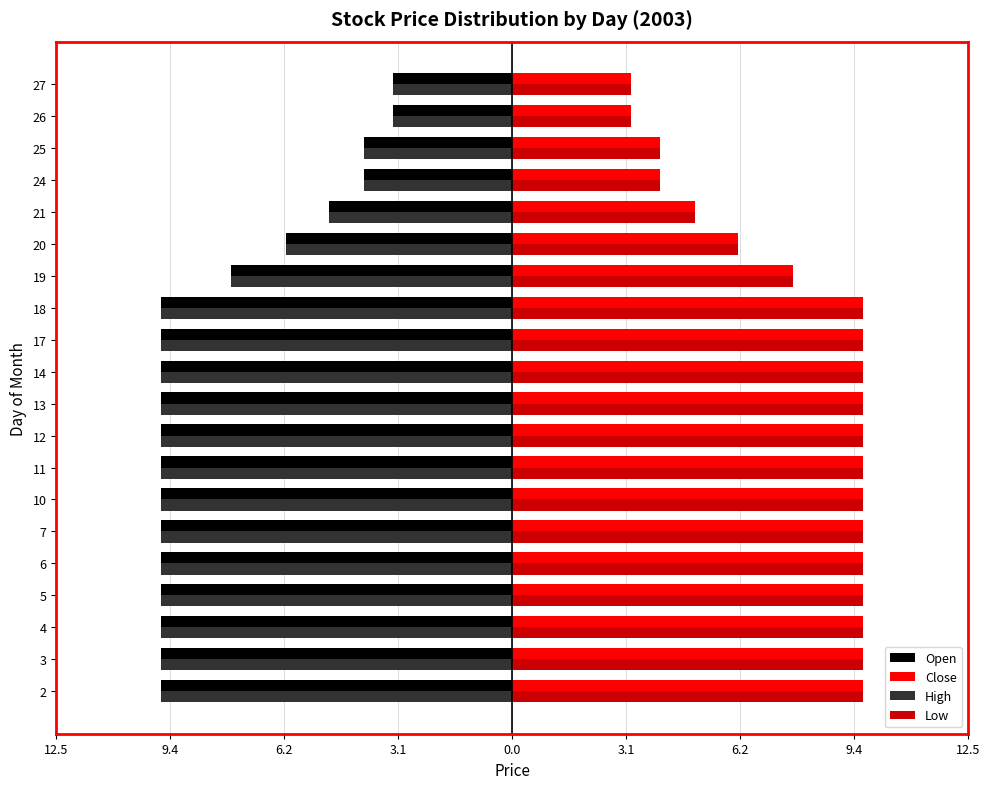

What is the lowest value of the High series?

-9.6